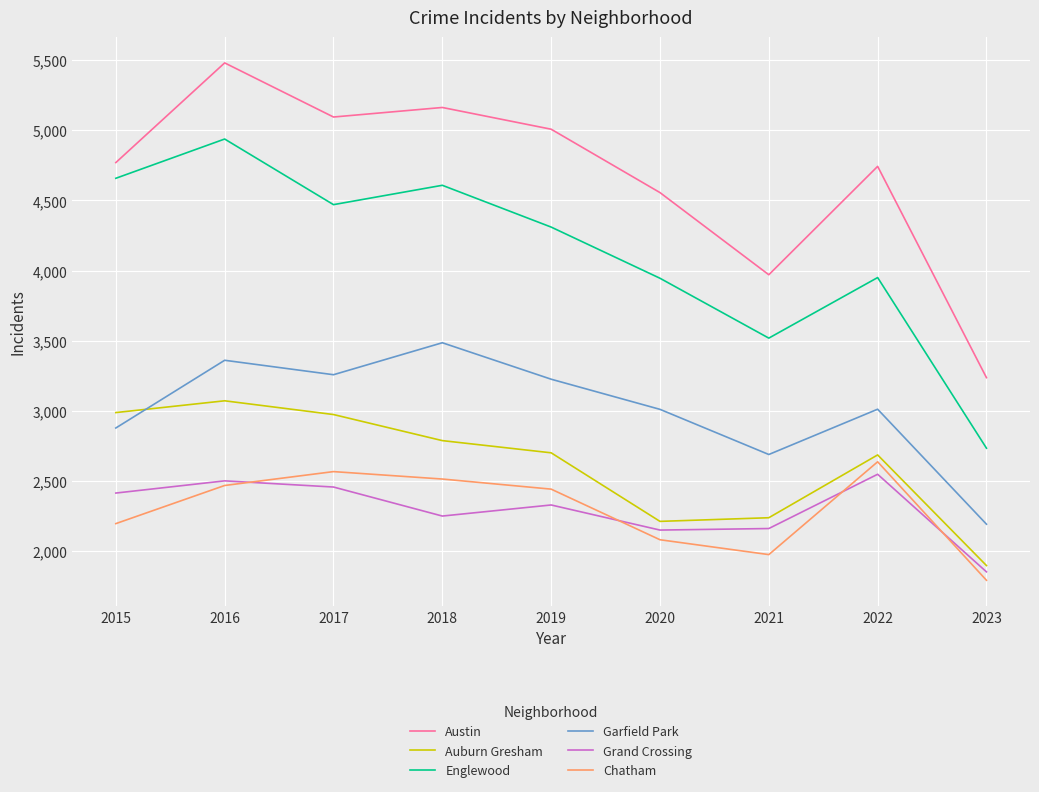

True or false: Garfield Park and Chatham cross at least once.

False